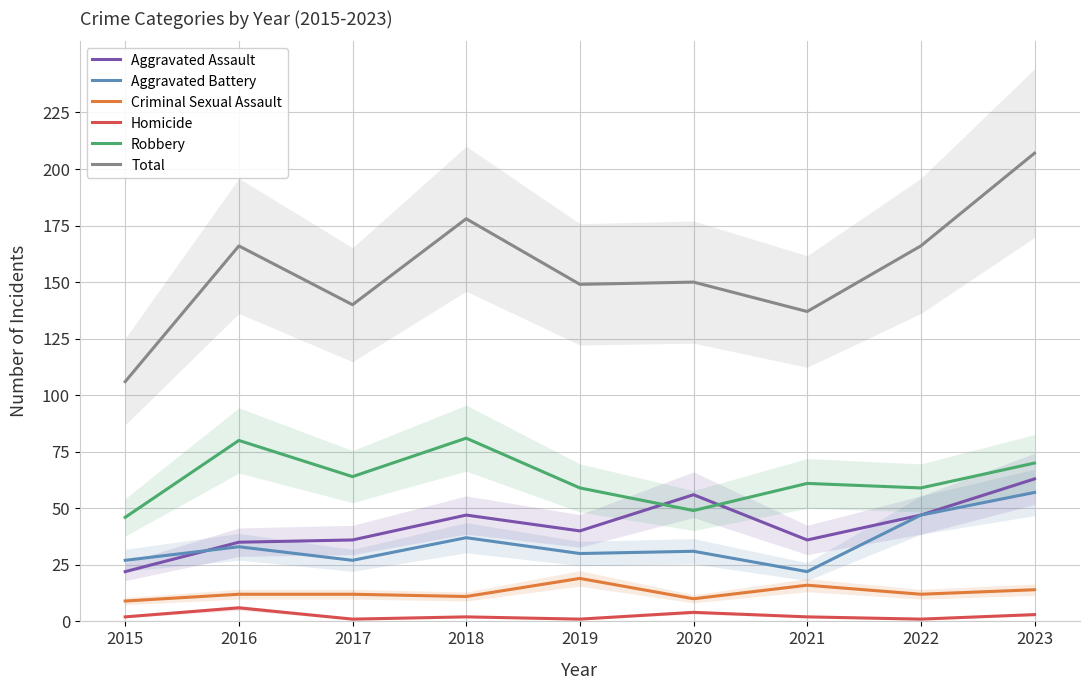

What is the difference between the maximum and minimum values in the Aggravated Assault series?

41